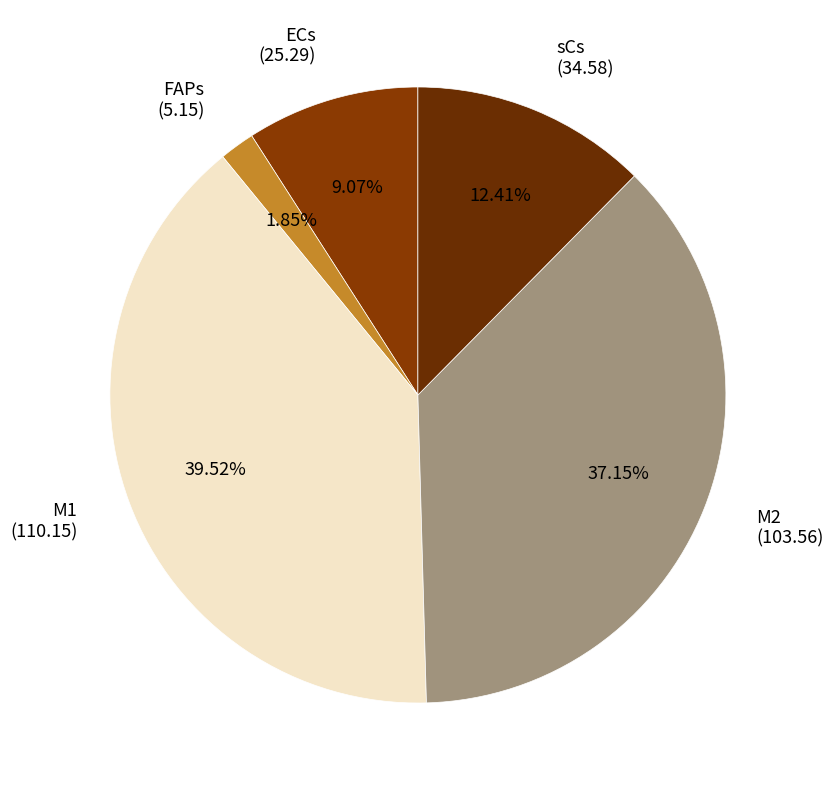

Do sCs (34.58) and M2 (103.56) together represent more than half of the pie?

No